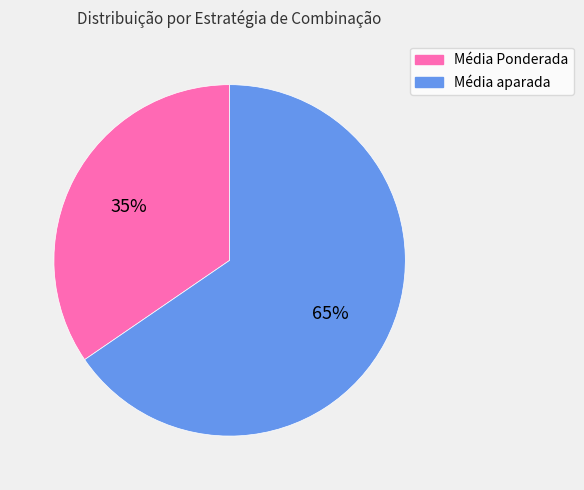

Combined, do Média aparada and Média Ponderada account for over 50%?

Yes